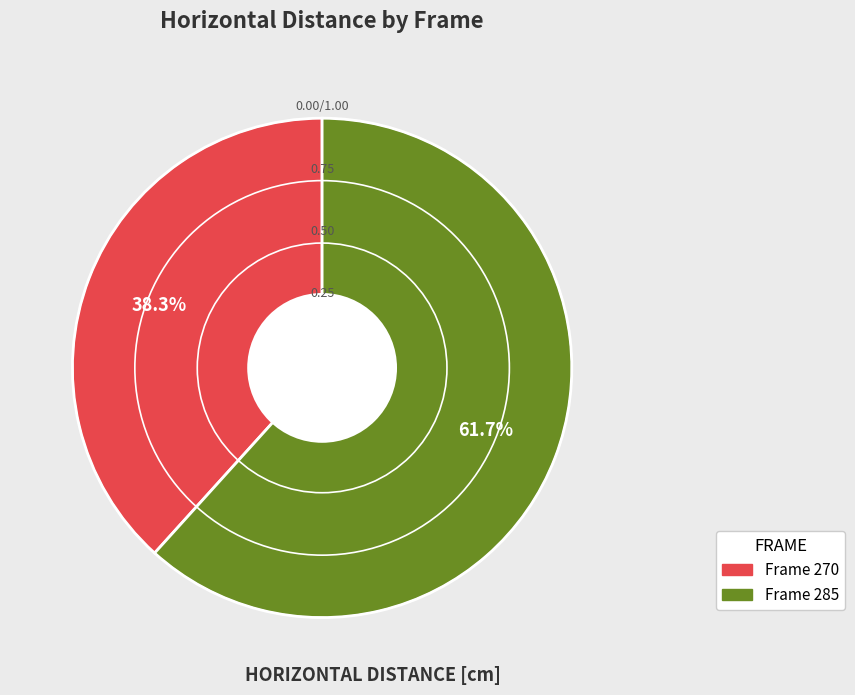

Count the number of slices in the pie.

2